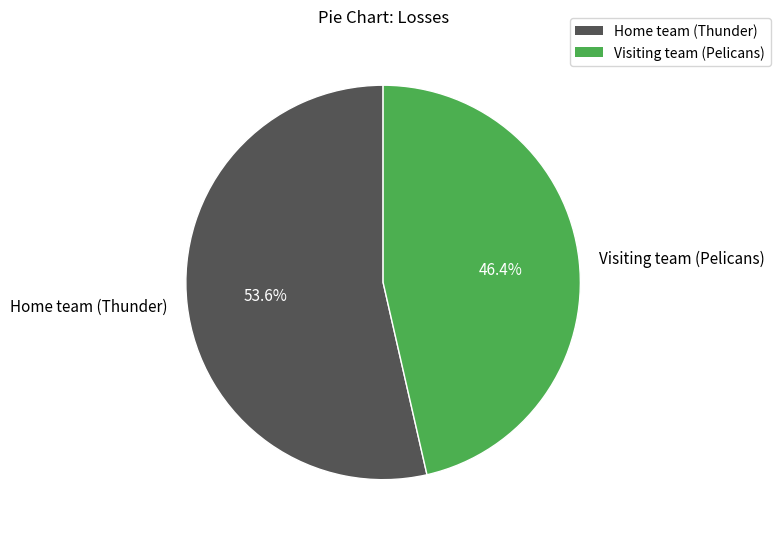

Which category has the smallest portion of the pie?

Visiting team (Pelicans)